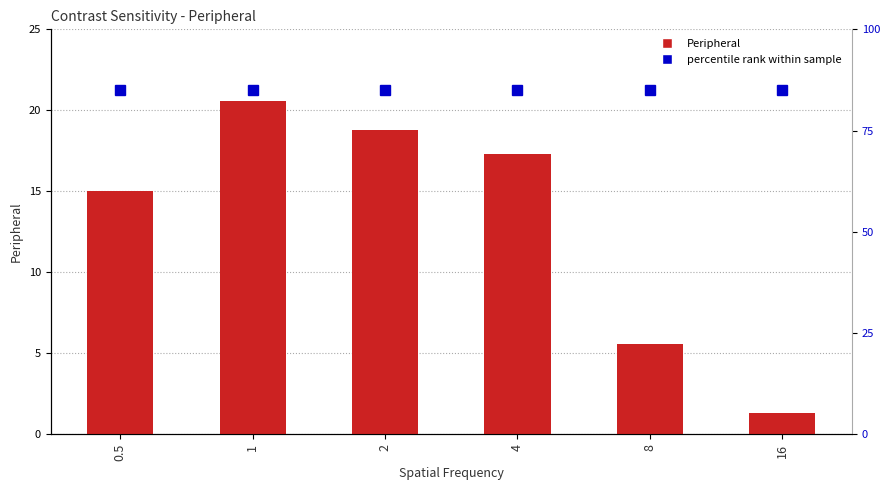

At which label does percentile rank reach its minimum?

0.5